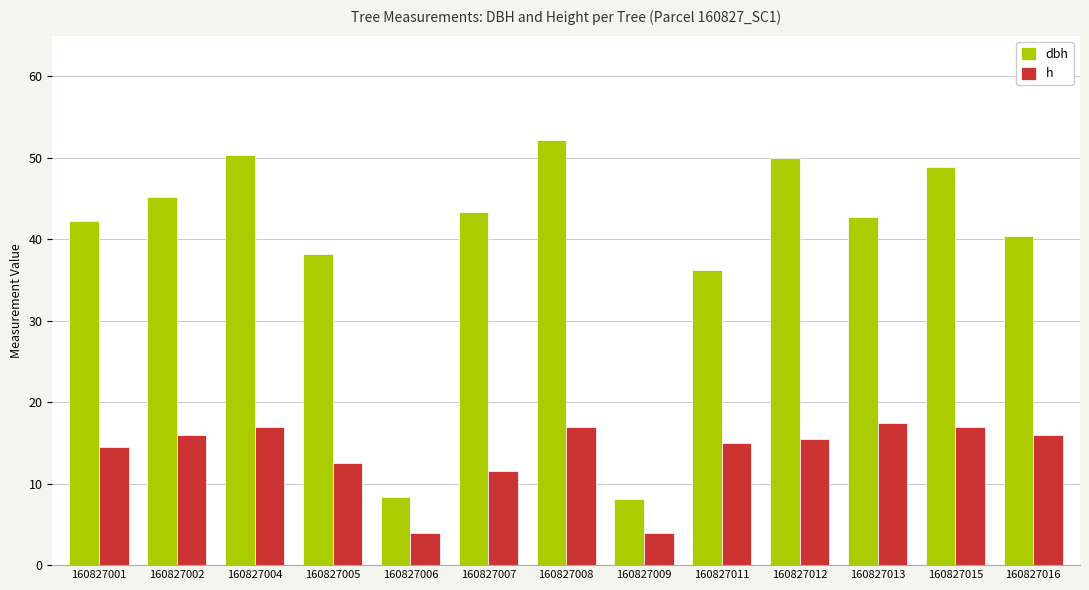

How many series are shown in this chart?

2